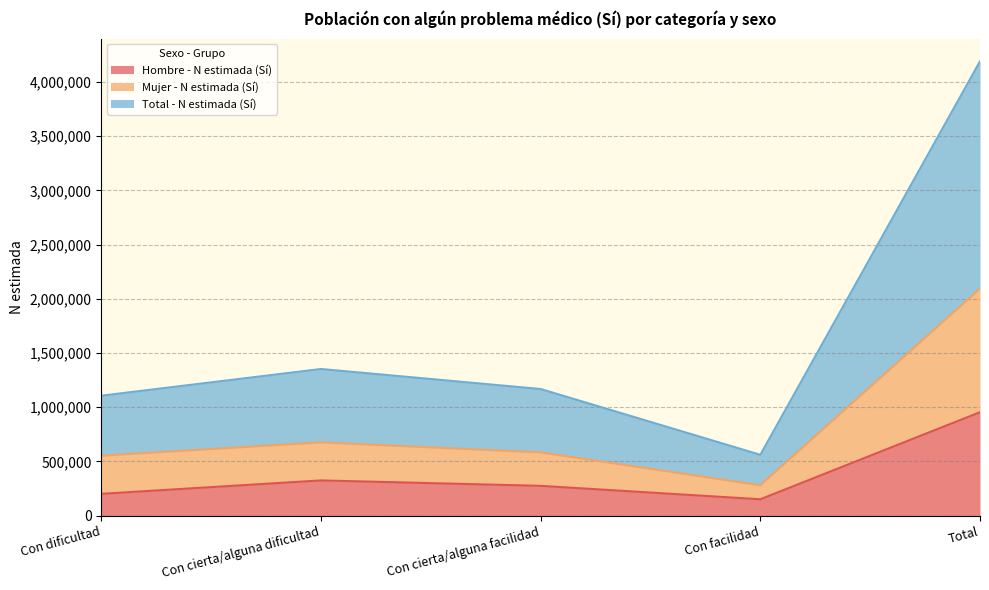

What is the minimum value shown in the chart?

151641